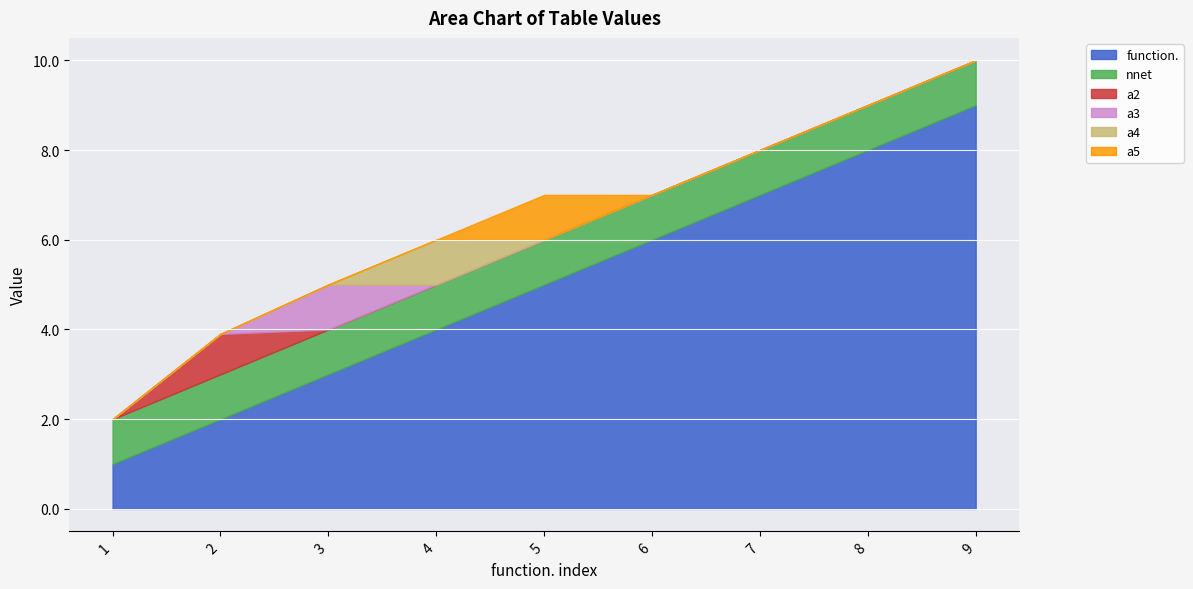

Is it true that a5 equals -0.3 at 9?

False